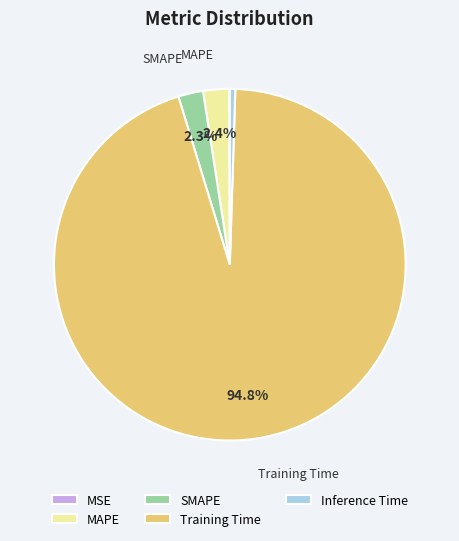

Which category has the biggest portion of the pie?

Training Time